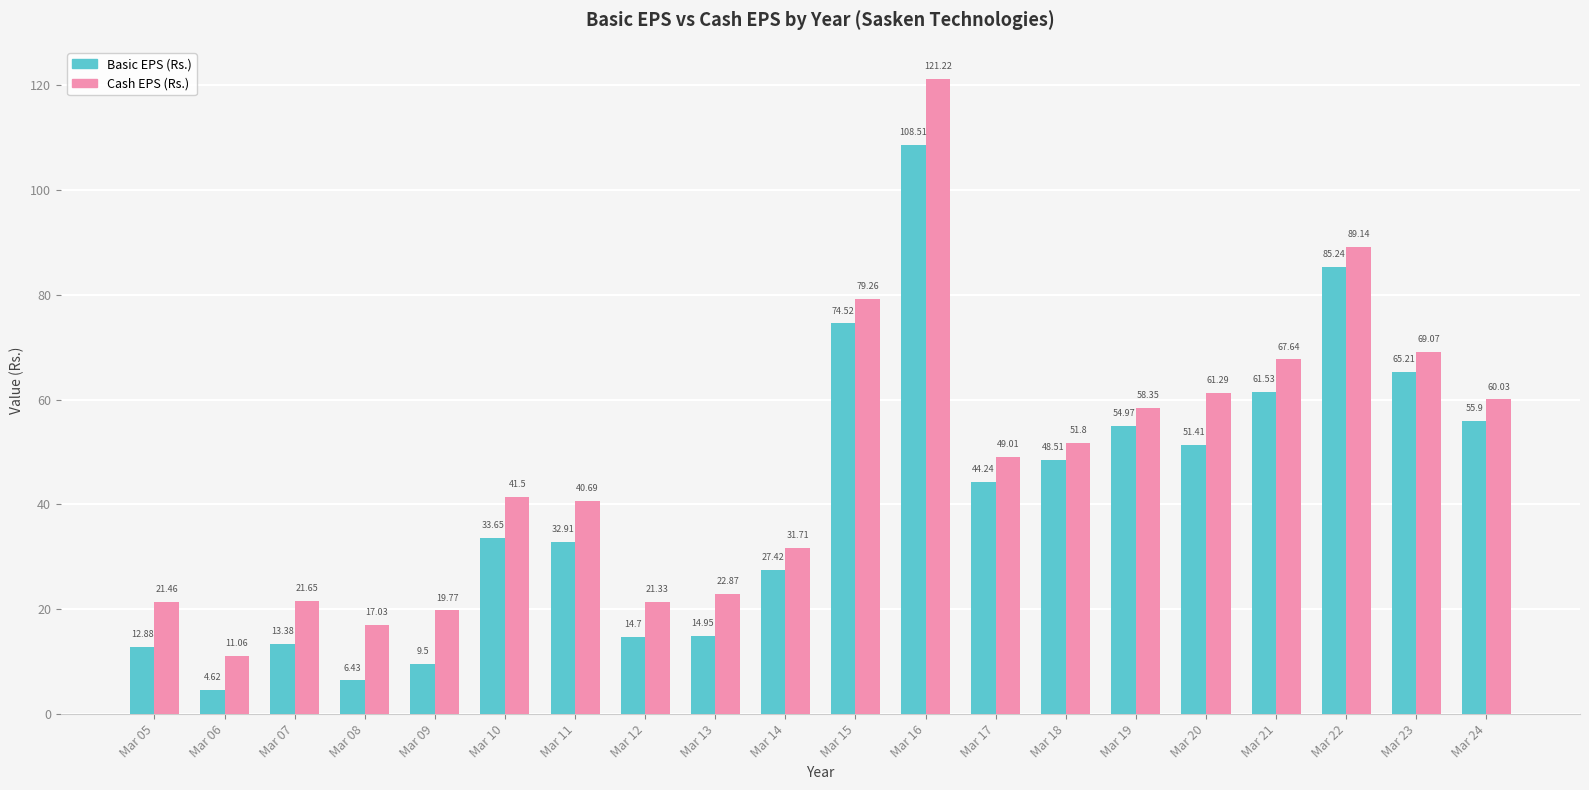

Which series has the largest range (max minus min)?

Cash EPS (Rs.)